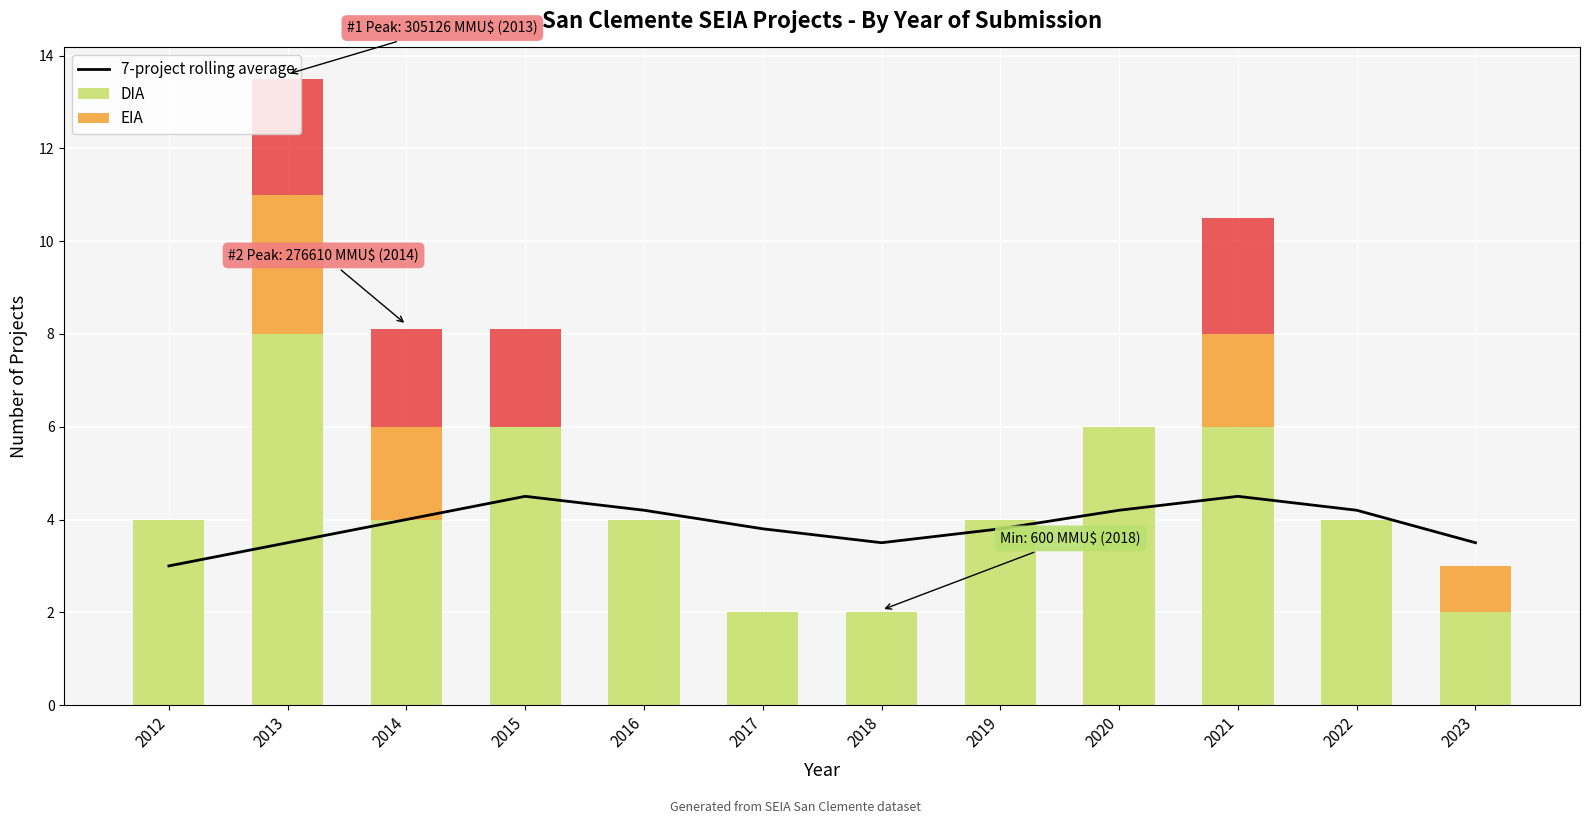

What are all the series names shown in the legend?

7-project rolling average, DIA, EIA